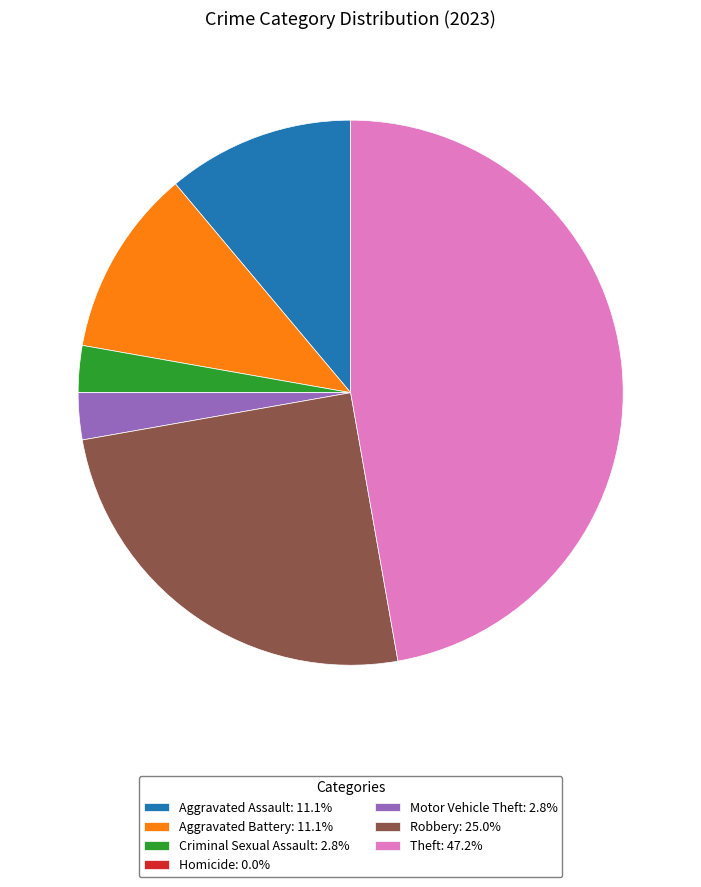

Is there any slice that represents more than half of the pie?

No